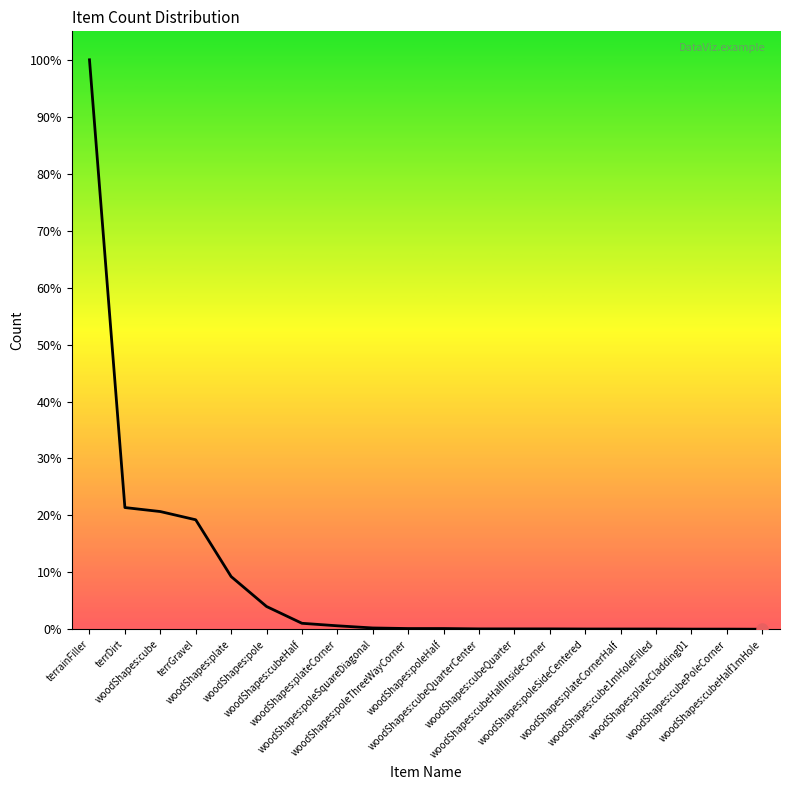

Approximately how many times larger is the value at woodShapes:pole compared to woodShapes:poleHalf?

28.6